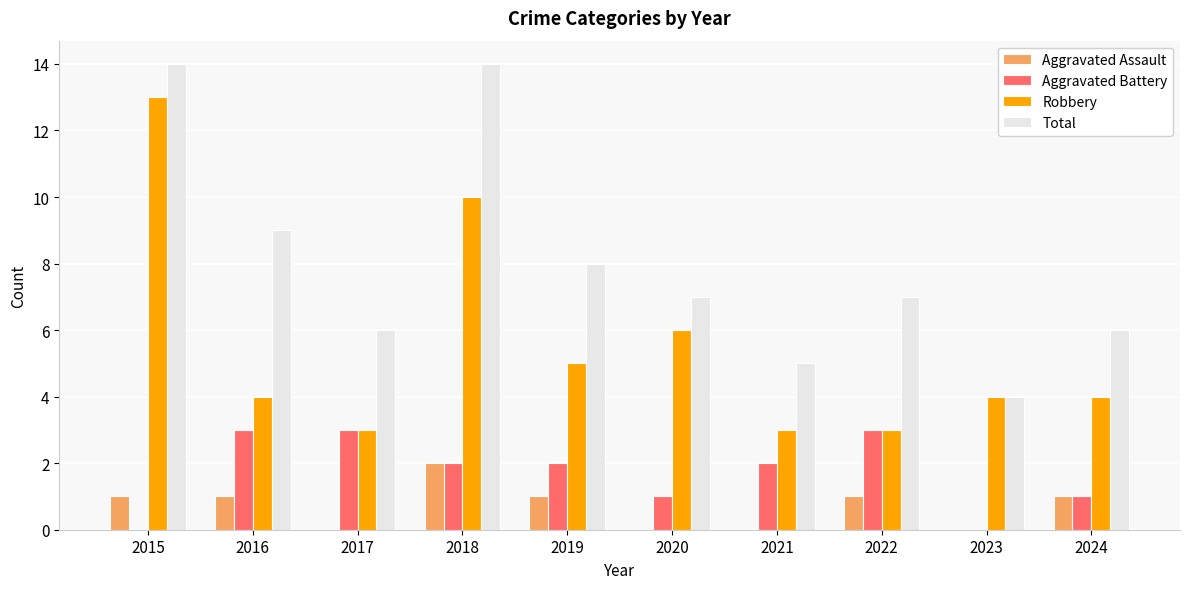

True or false: Aggravated Battery has a value of 2 at 2019.

True